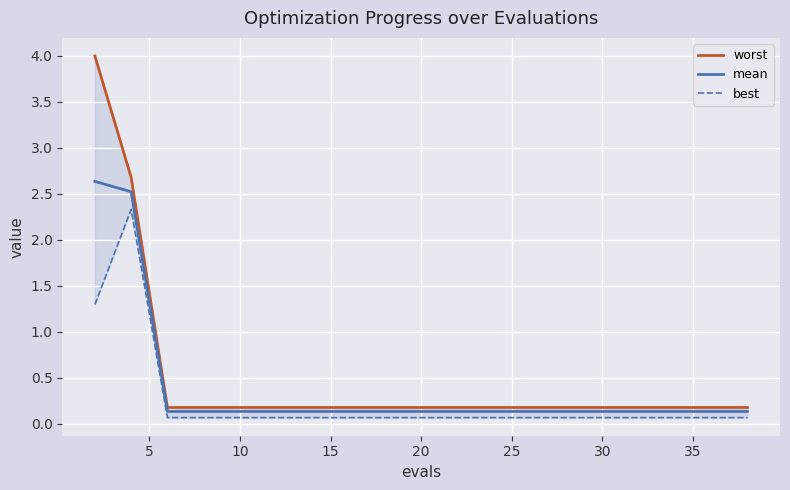

The mean series shows 0.1 at 20. True or false?

True